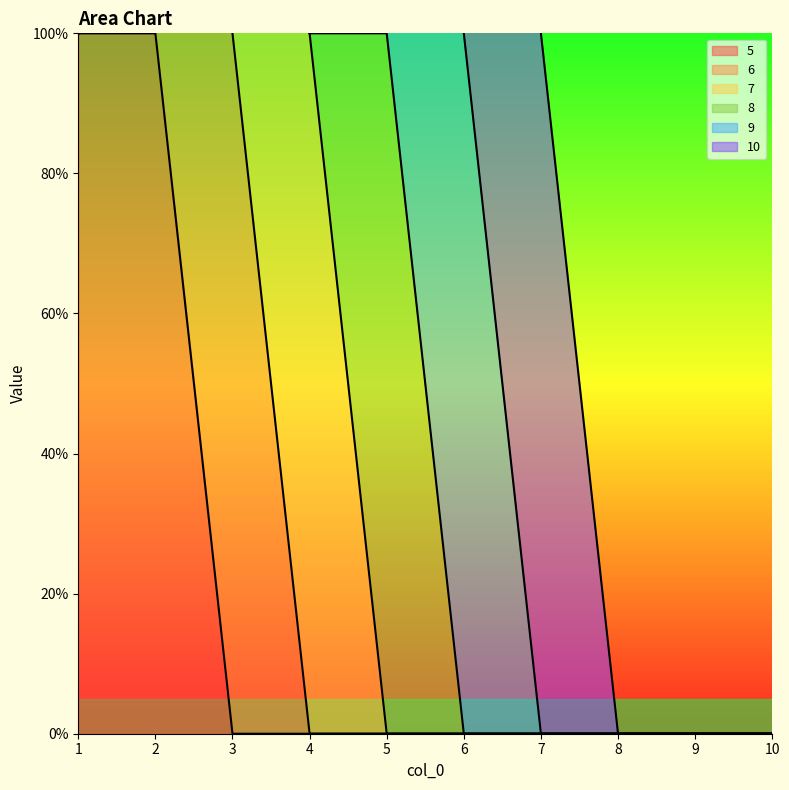

What is the difference between the maximum and minimum values in the 5 series?

1